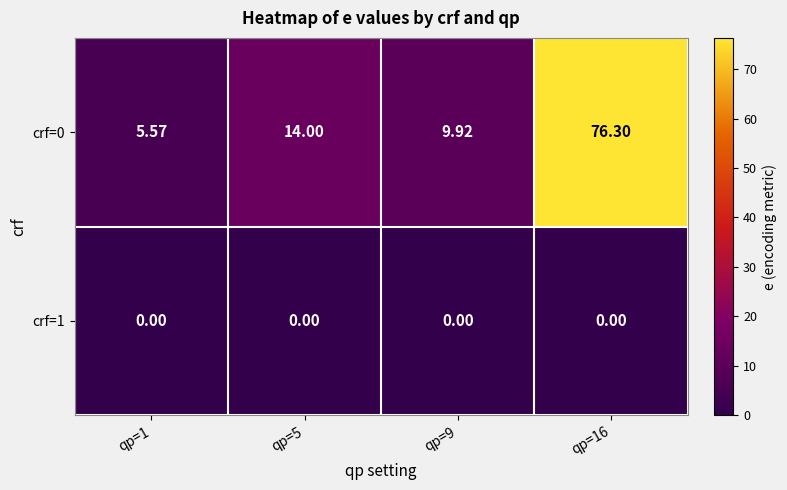

Is the value of crf=0 at qp=5 greater than the value of crf=1 at qp=16?

Yes